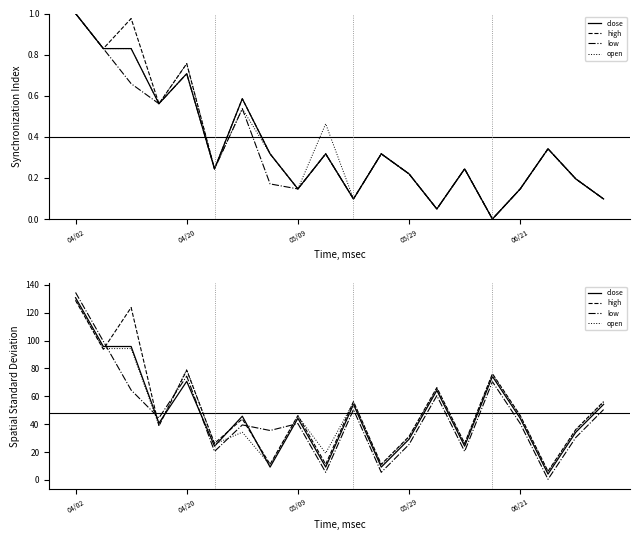

Reading left to right, what are all the values shown in this chart?

close: 130.8	95.8	95.8	40.8	70.8	24.2	45.7	9.2	44.2	9.2	54.2	9.2	29.2	64.3	24.2	74.2	44.2	4.2	34.3	54.2
high: 128.7	93.8	123.8	38.7	78.7	26.3	43.7	11.3	46.3	11.3	56.3	11.3	31.2	66.3	26.3	76.3	46.3	6.3	36.3	56.3
low: 134.5	99.5	64.5	44.5	74.5	20.5	39.5	35.5	40.5	5.5	50.5	5.5	25.5	60.5	20.5	70.5	40.5	0.5	30.5	50.5
open: 129.2	94.3	94.3	39.2	79.3	25.8	34.3	10.8	45.7	19.2	55.8	10.8	30.7	65.8	25.8	75.7	45.7	5.8	35.8	55.8